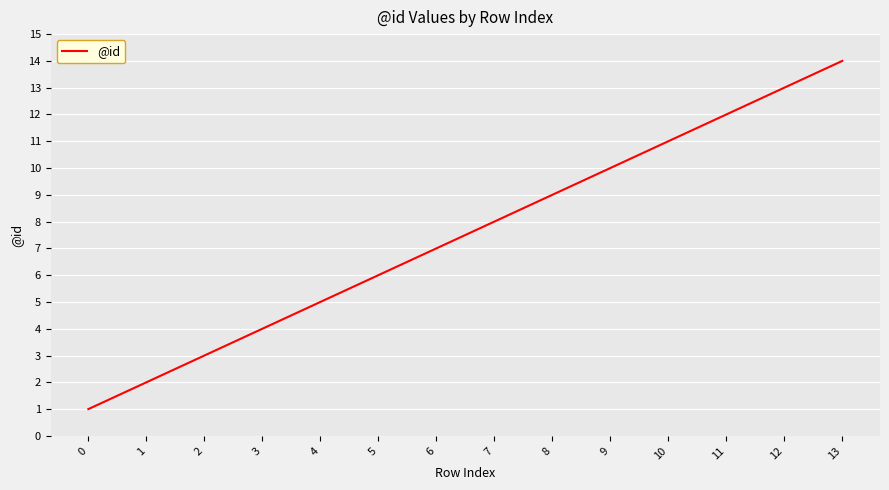

List the labels in order of value, largest first.

13, 12, 11, 10, 9, 8, 7, 6, 5, 4, 3, 2, 1, 0